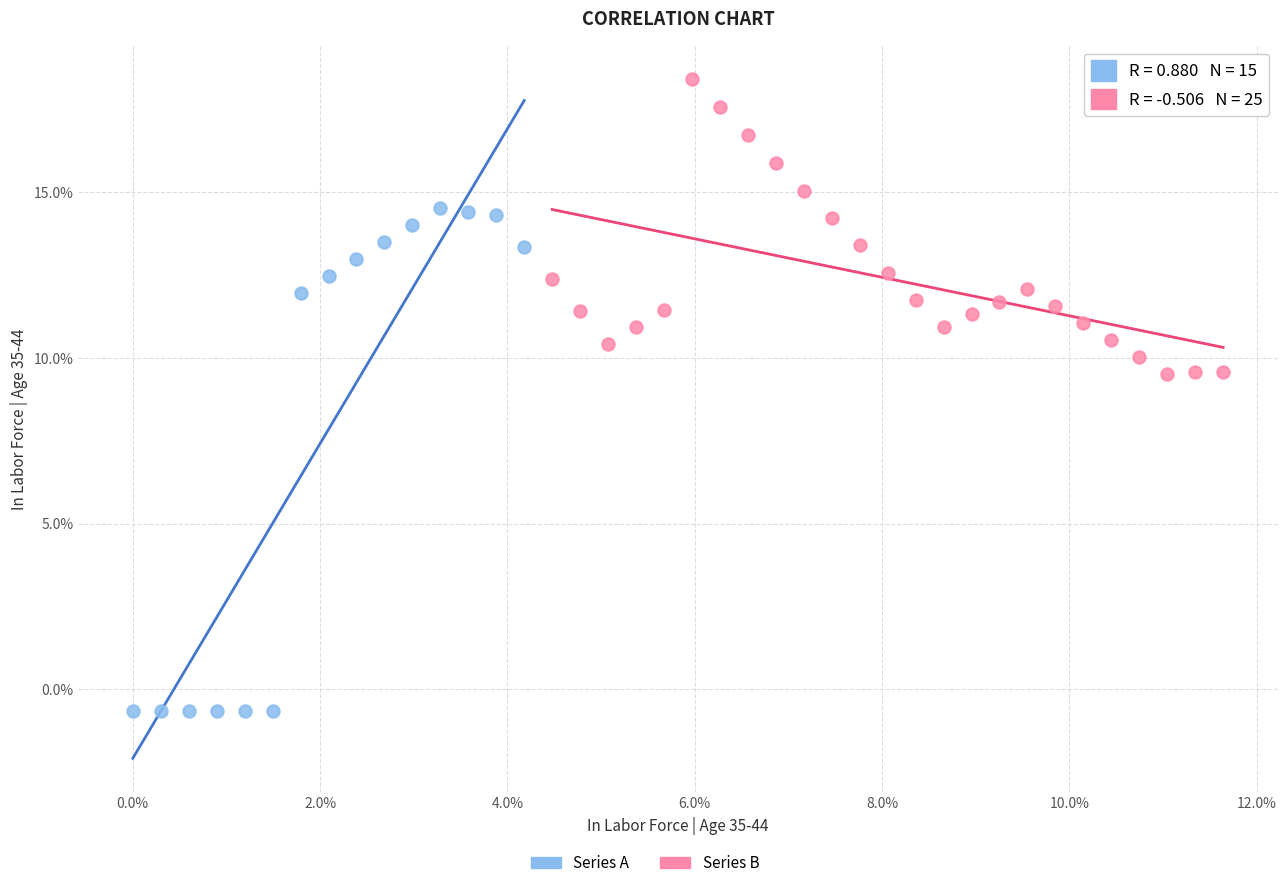

Which series reaches the minimum Y coordinate?

Series A